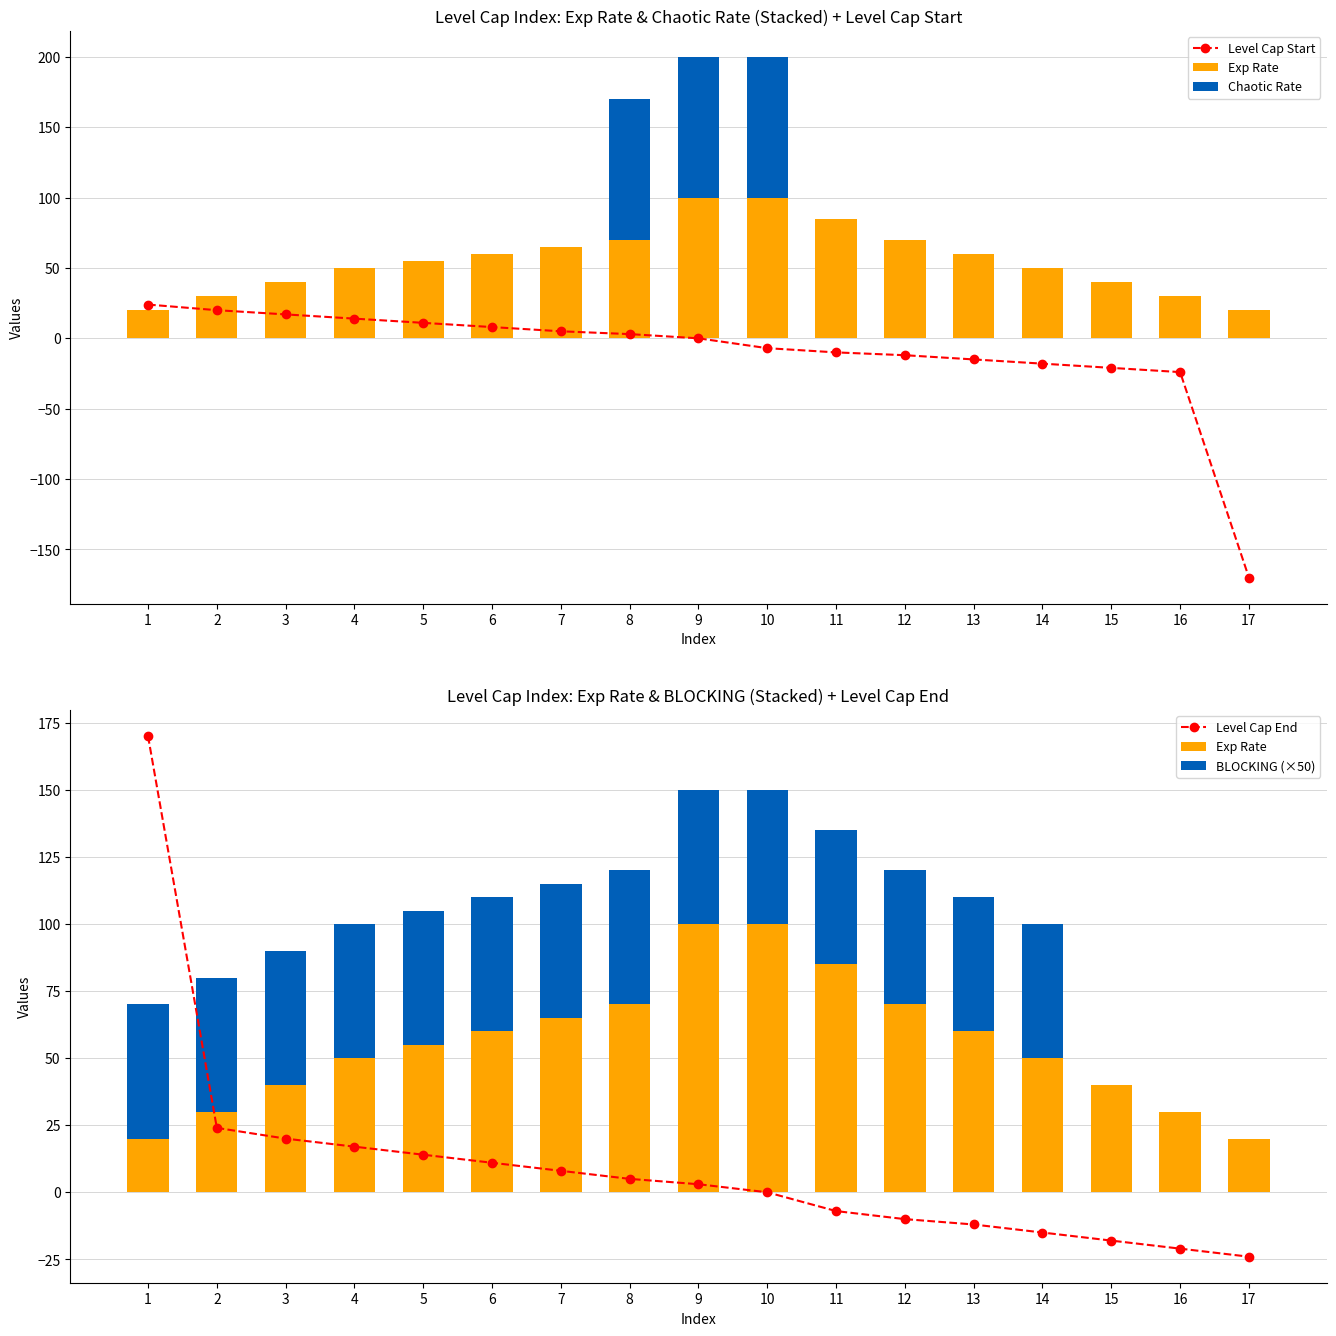

What is the lowest value of the Exp Rate series?

20